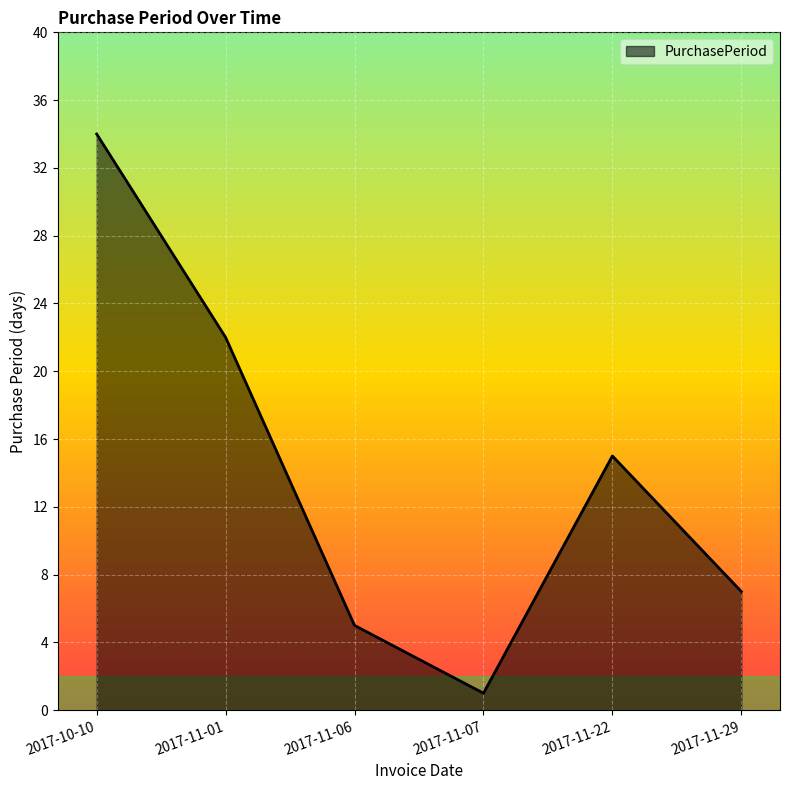

Reading right to left, transcribe all the data shown in this chart.

2017-11-29=7	2017-11-22=15	2017-11-07=1	2017-11-06=5	2017-11-01=22	2017-10-10=34